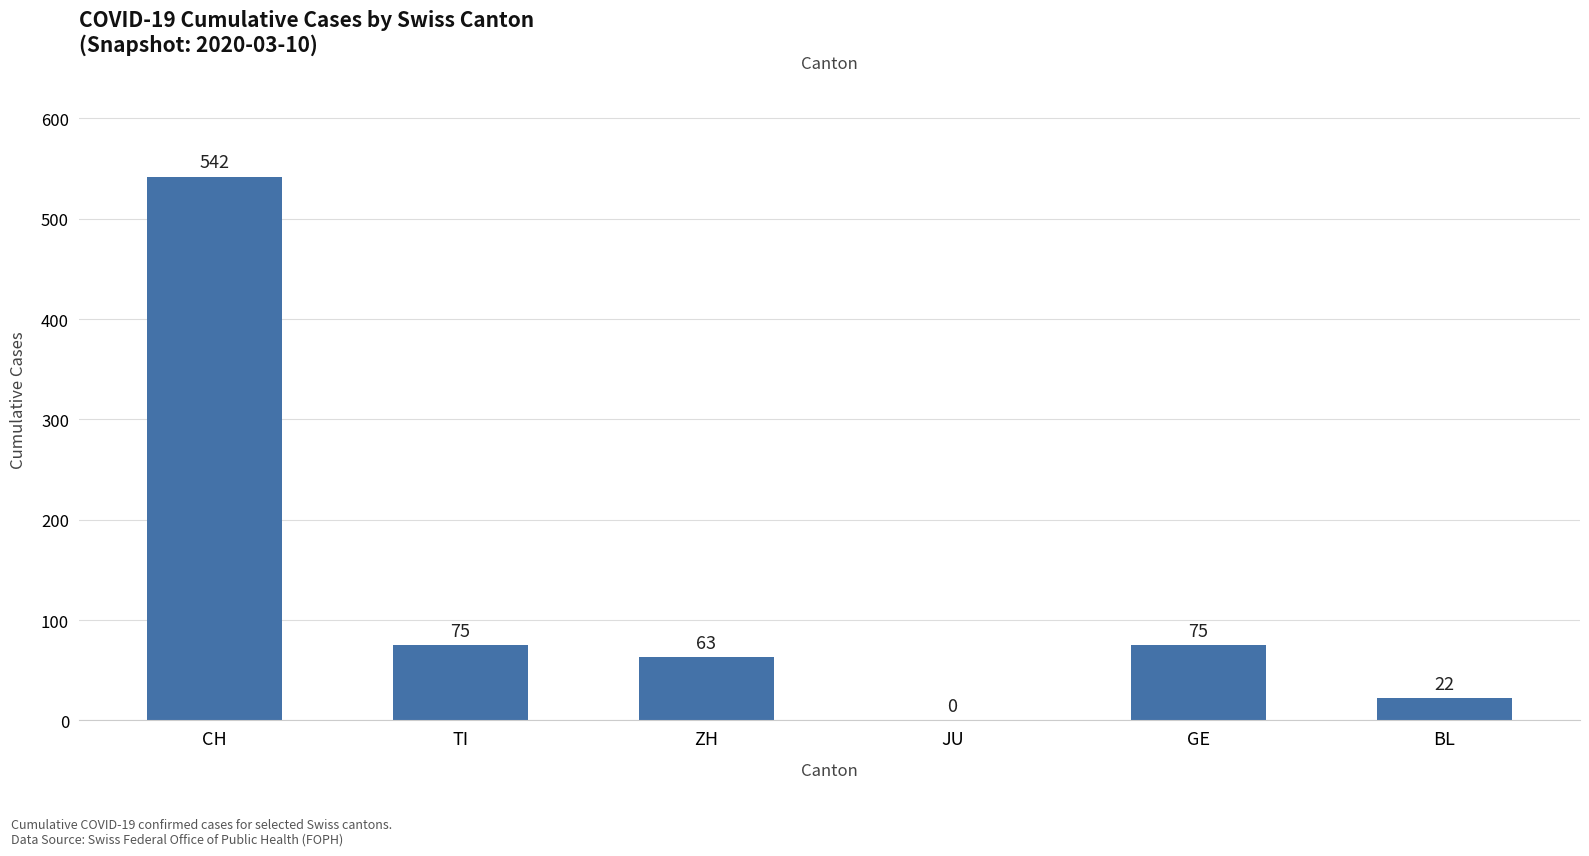

What is the approximate value at CH, to the nearest 10?

540